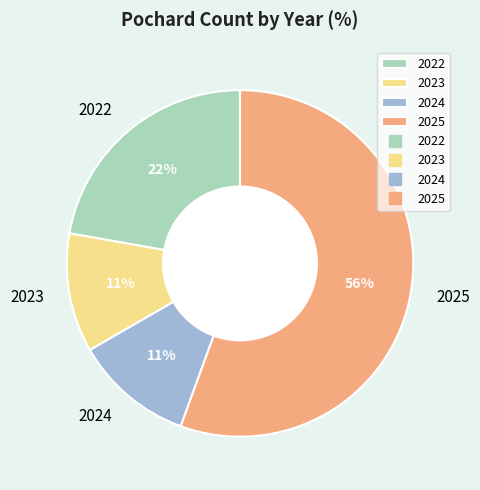

What percentage is the 2025 slice, to the nearest percent?

56%